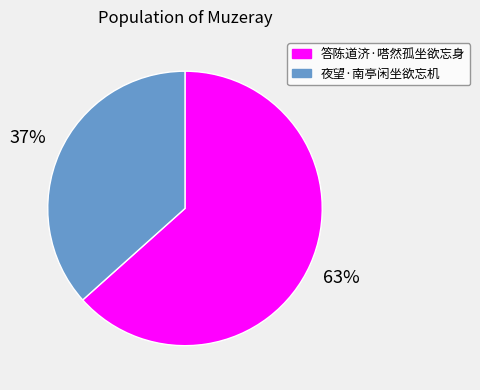

Is there a majority slice in this chart?

Yes